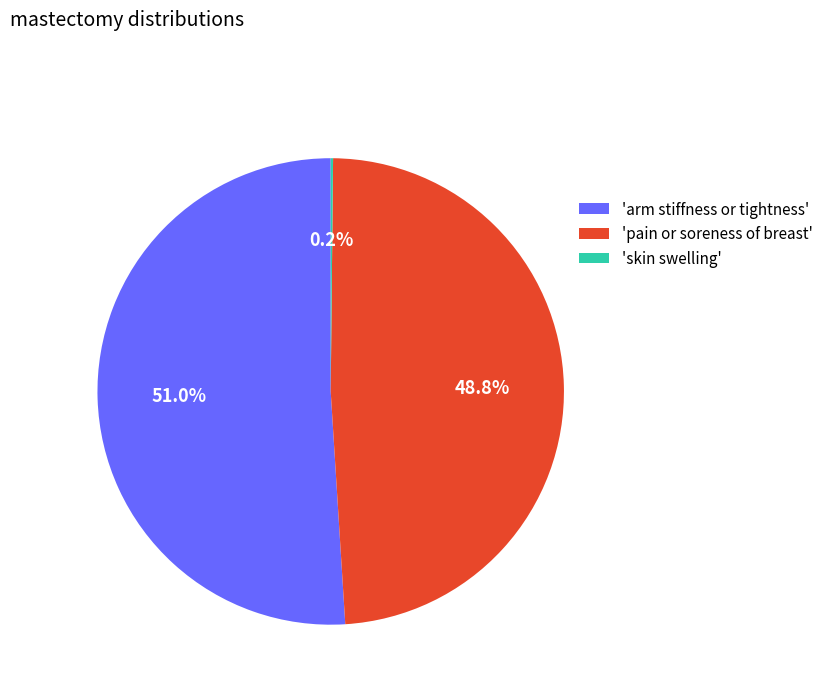

Does any single category account for the majority?

Yes